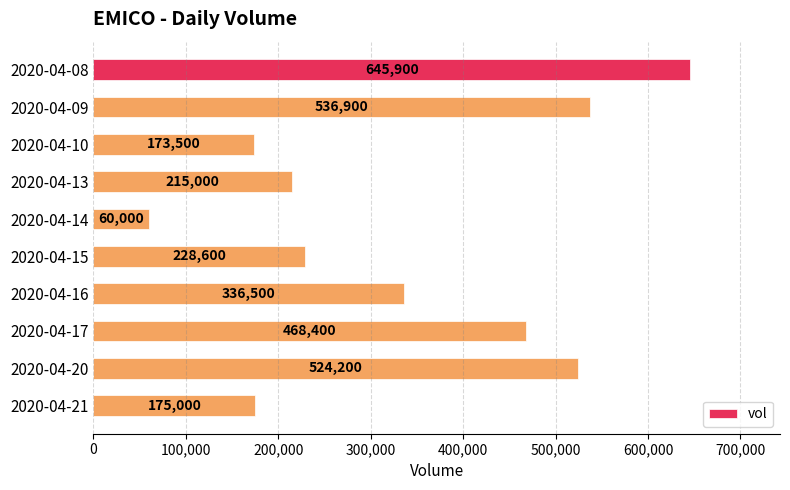

How many bars are there in total?

10